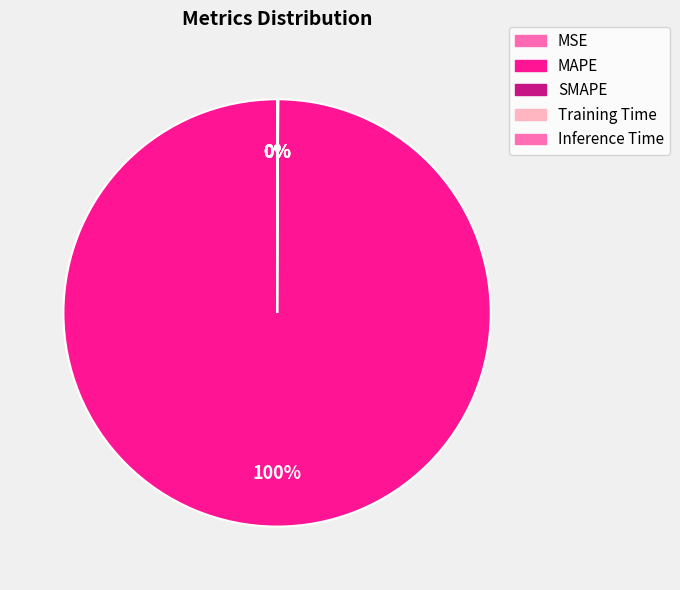

What is the majority slice?

MAPE